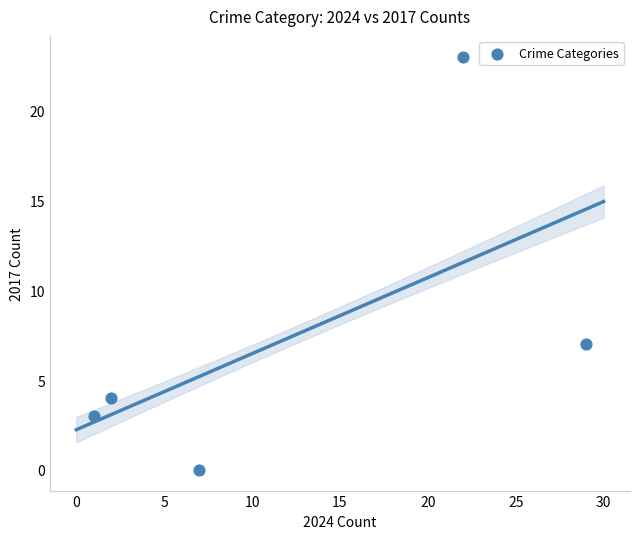

What Y value in the scatter plot is closest to 11?

7